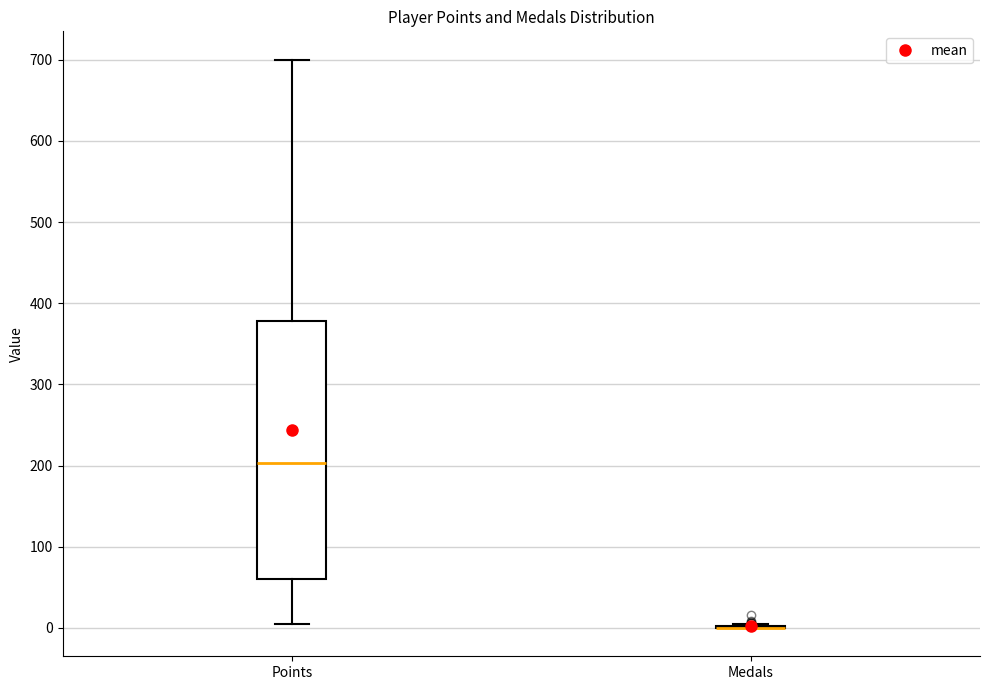

Reading left to right, transcribe this box plot: for each box, give where its median line is, the range the box spans, and where its two whiskers end, as read against the y-axis. The values are not printed on the chart, so give them approximately, as read against the axis.

Points: median 200, box 60 to 380, whiskers 10 to 700
Medals: box collapsed to a line at 0, whiskers 0 to 10